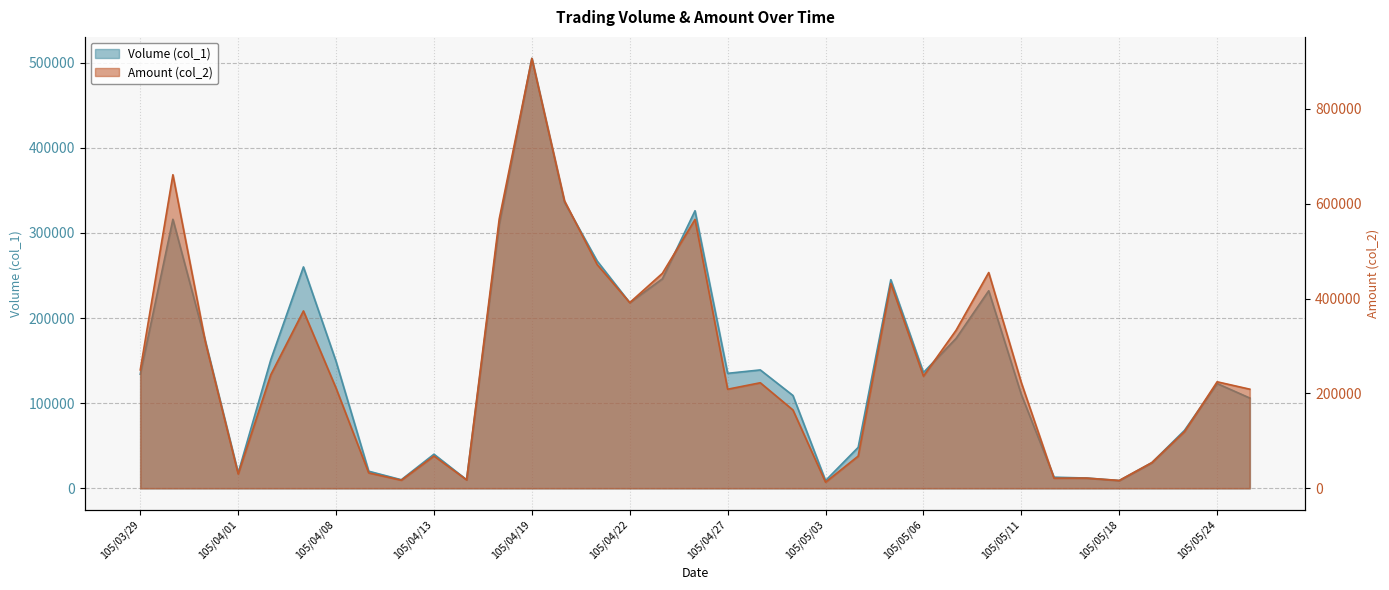

What is the value of the Amount (col_2) point at the 22nd from the left?

12780